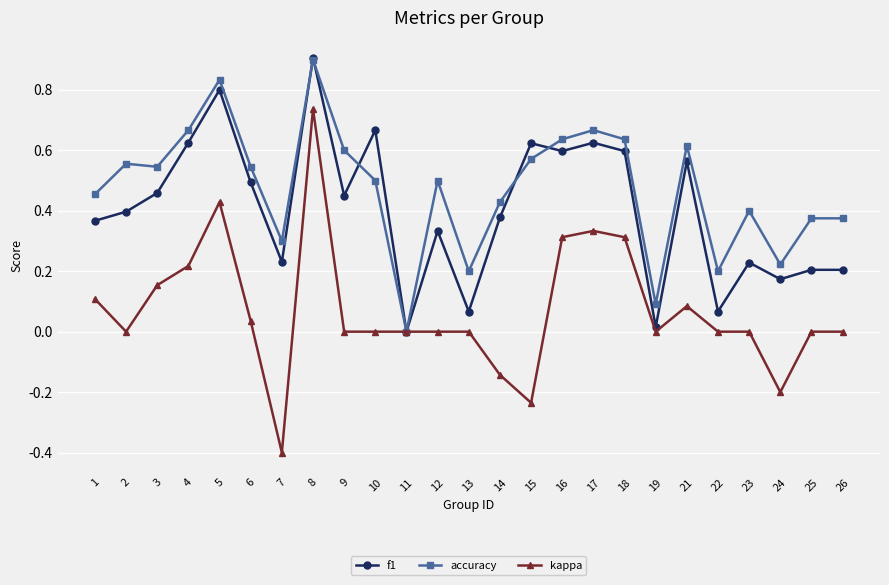

Count the number of data series in this chart.

3